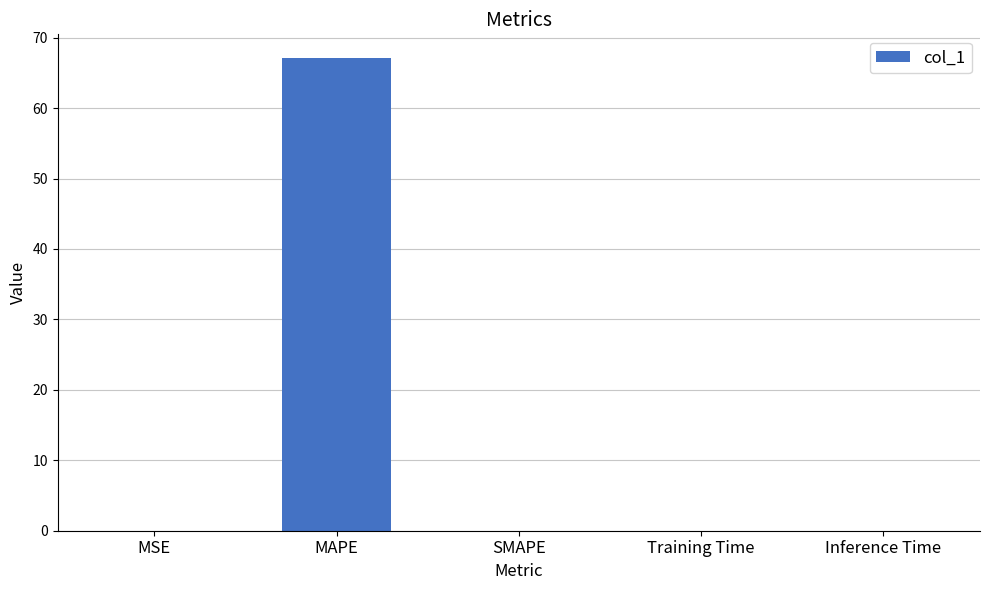

What is the greatest value displayed?

67.1